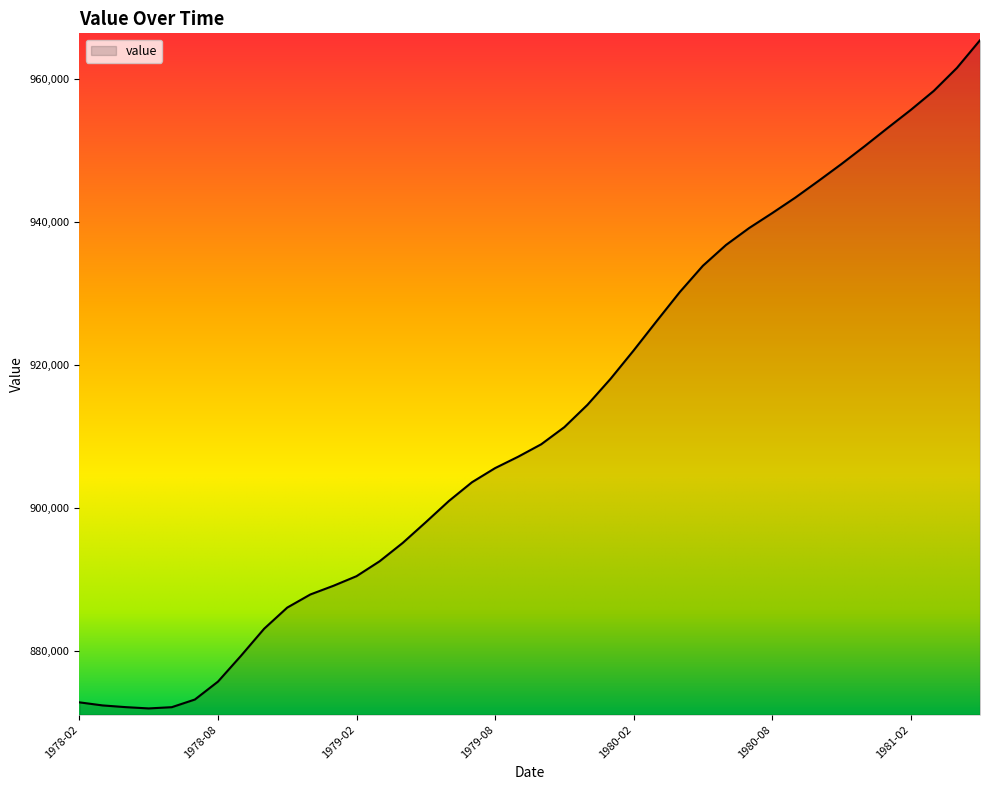

What is the smallest value displayed?

871921